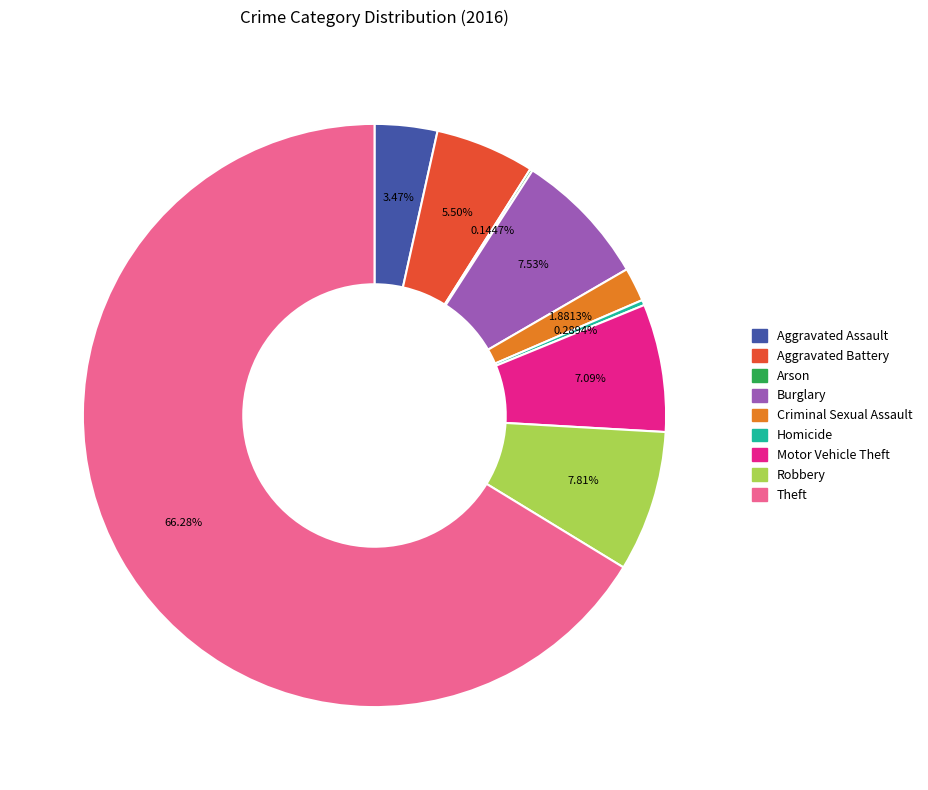

Which slice is the largest?

Theft